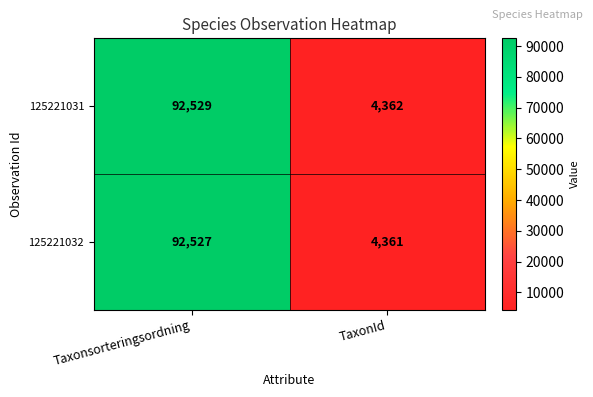

Which category has the highest value across all series?

Taxonsorteringsordning